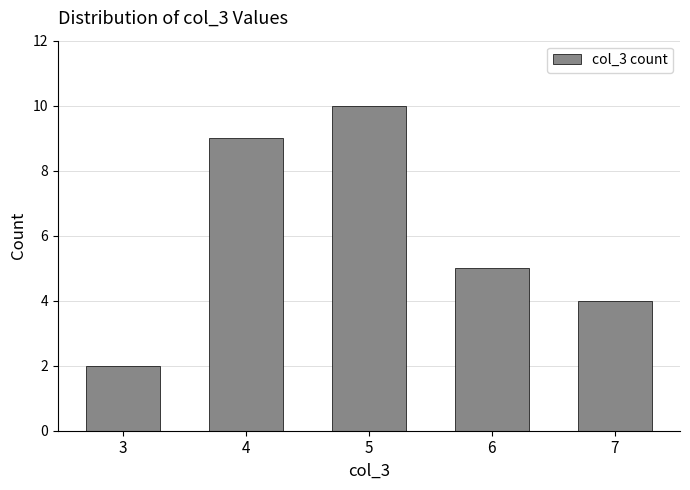

Reading left to right, what are all the values shown in this chart?

2	9	10	5	4